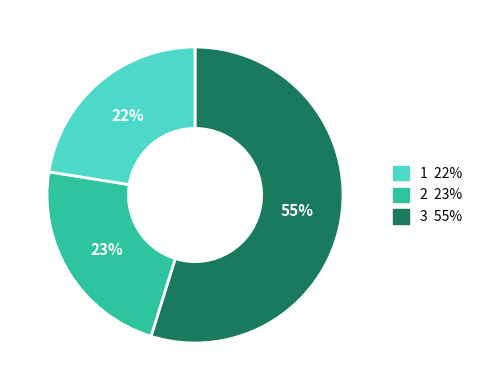

Does any single category account for the majority?

Yes